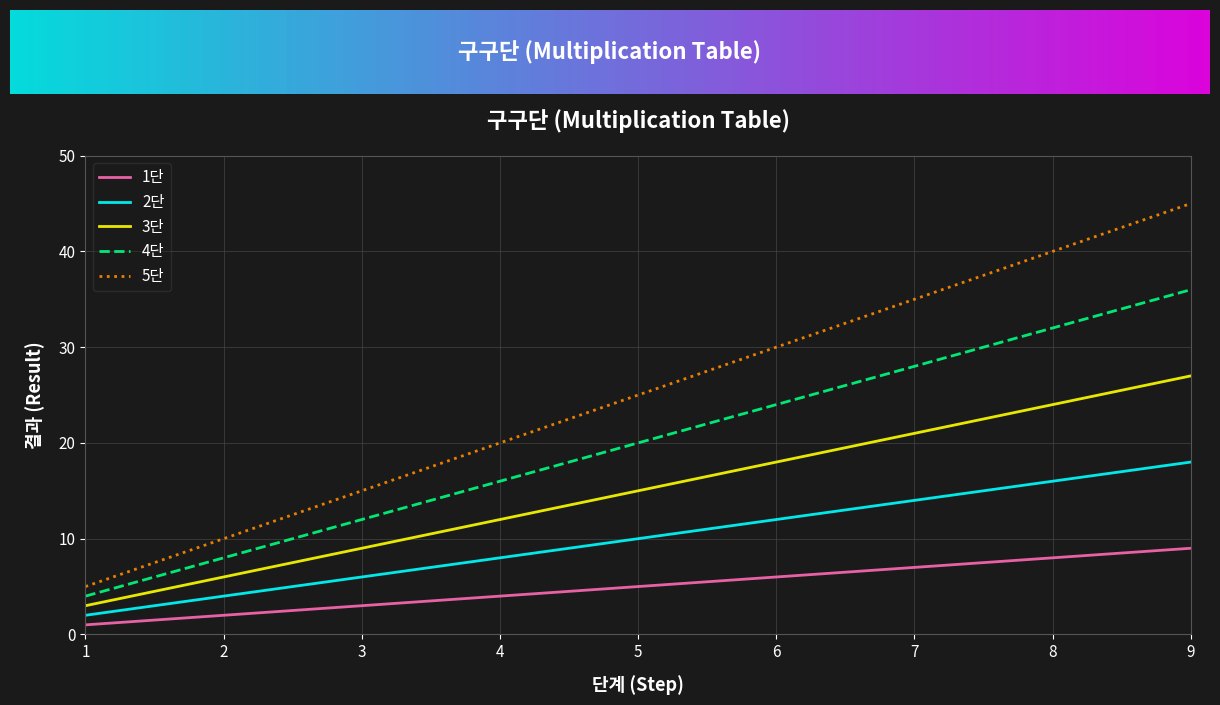

True or false: 5단 and 4단 intersect in this chart.

False